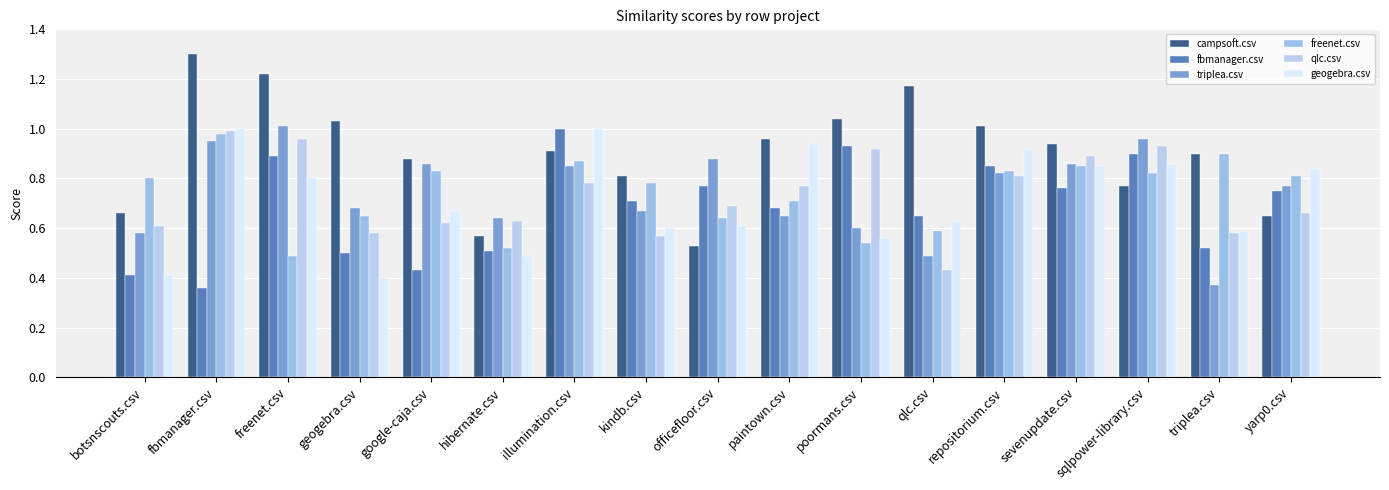

The value of qlc.csv at sqlpower-library.csv is 1.2. True or false?

False